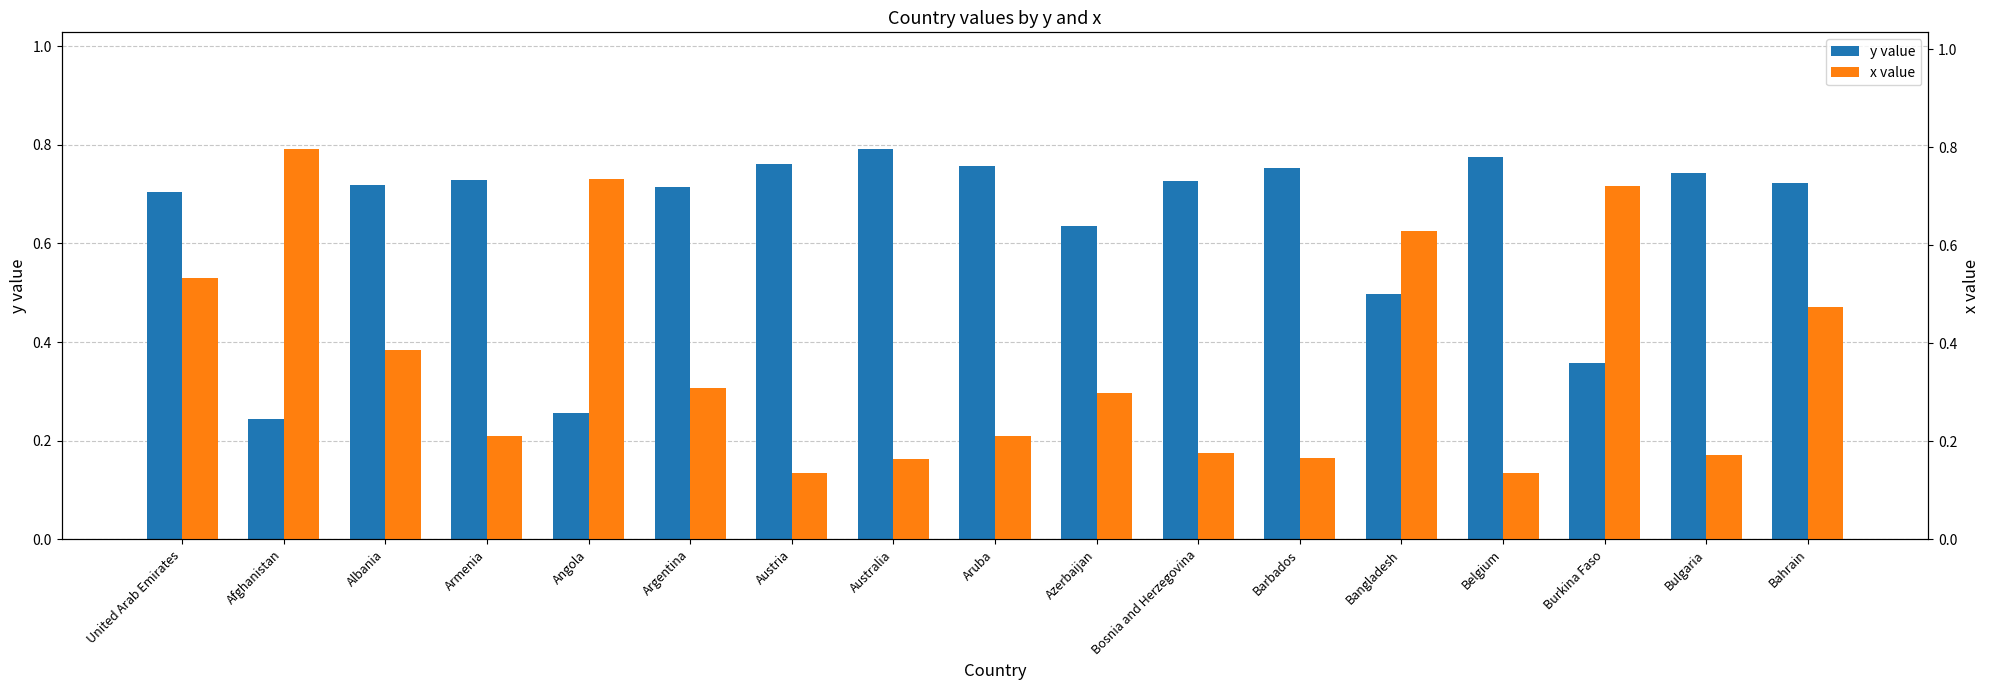

Which series has the largest total across all categories?

y value